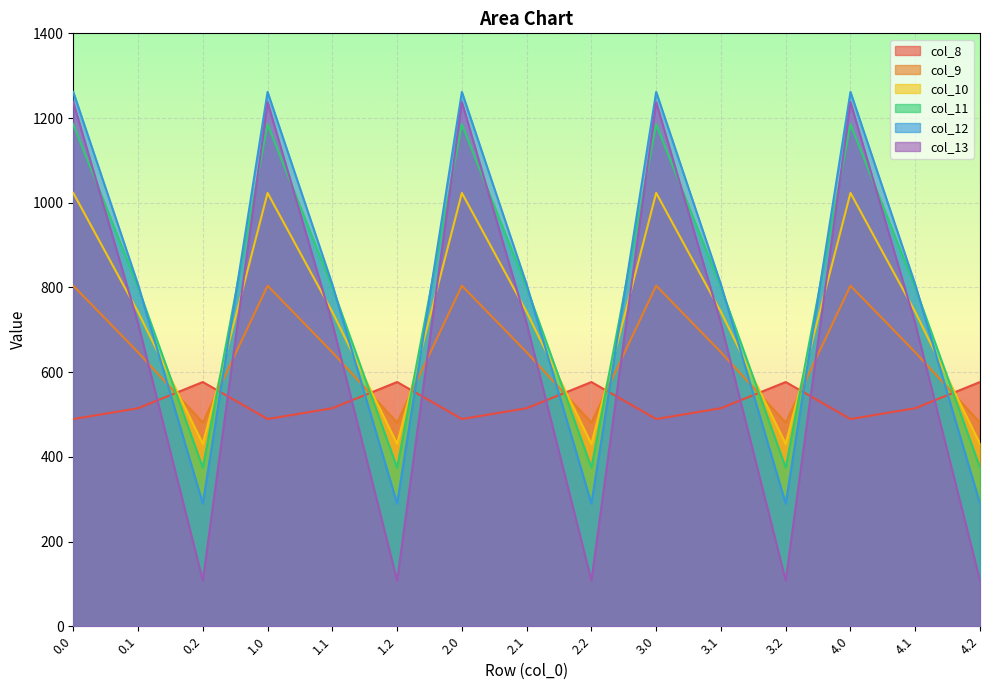

Rank the categories by col_12 value from highest to lowest.

0.0, 1.0, 2.0, 3.0, 4.0, 0.1, 1.1, 2.1, 3.1, 4.1, 0.2, 1.2, 2.2, 3.2, 4.2